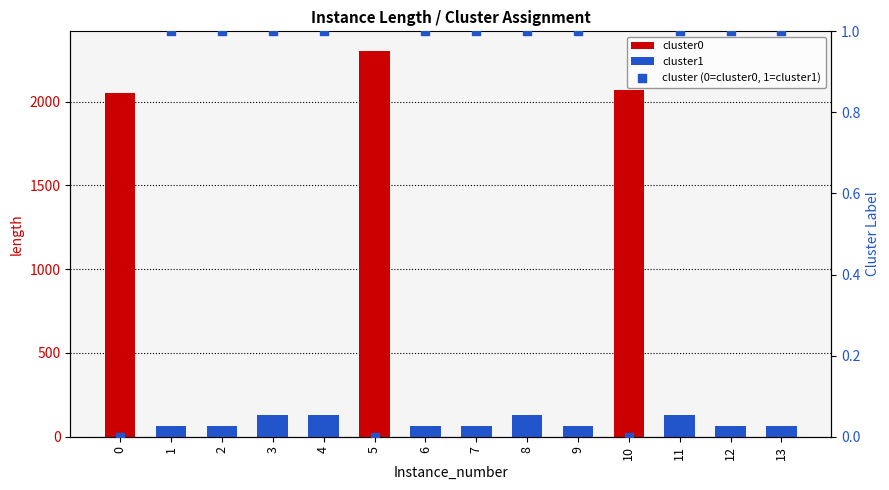

At how many categories does at least one series exceed 843?

3